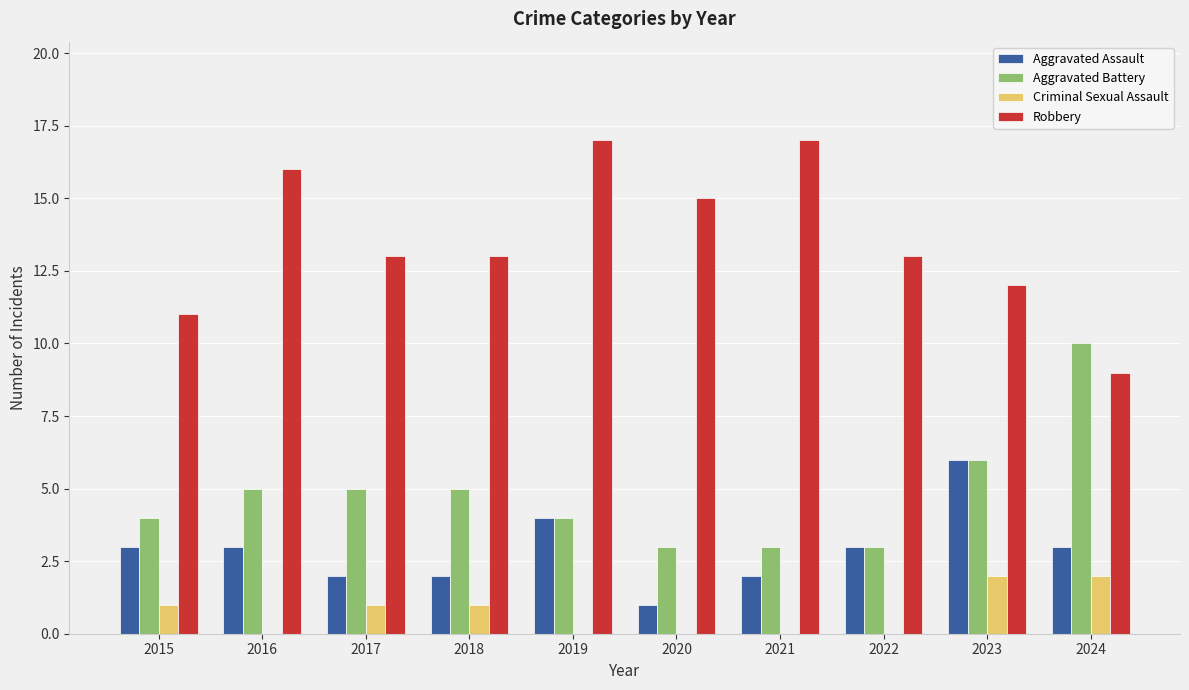

What is the maximum value shown in the chart?

17